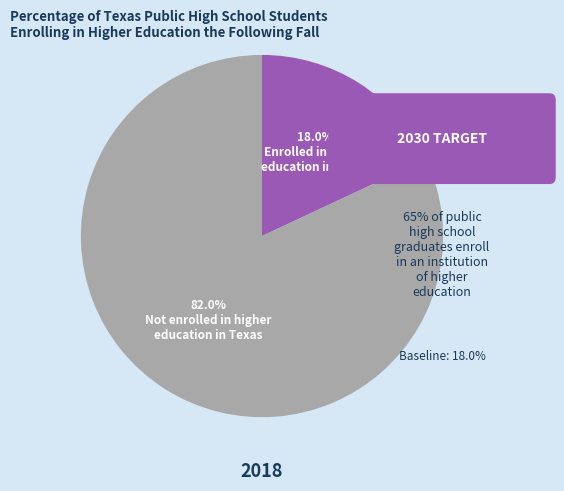

Count the number of slices in the pie.

2